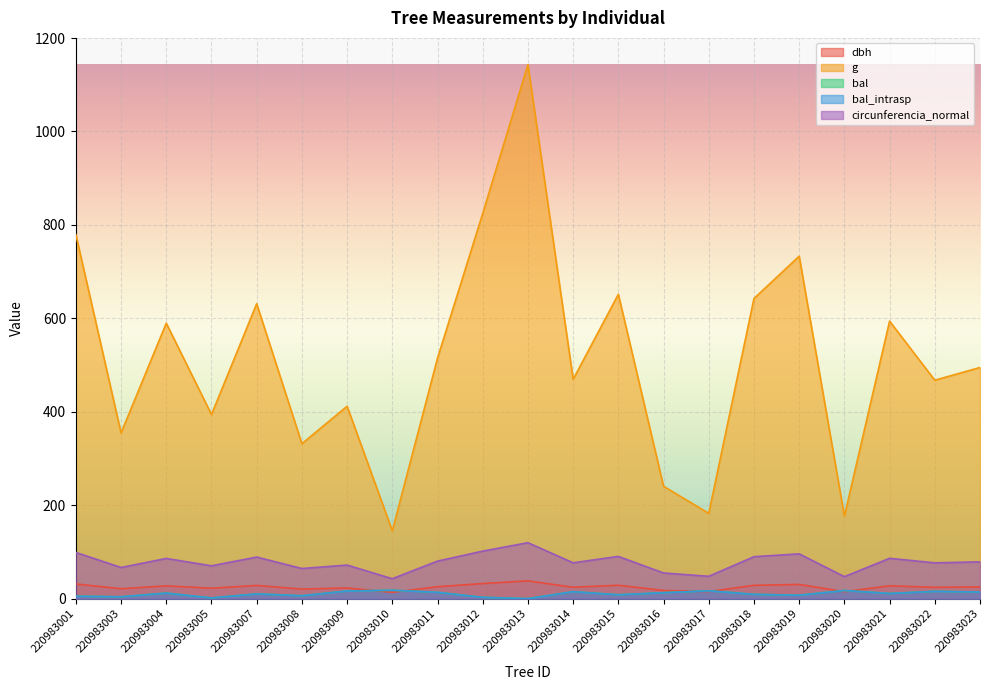

Where is the first local maximum for g?

220983004